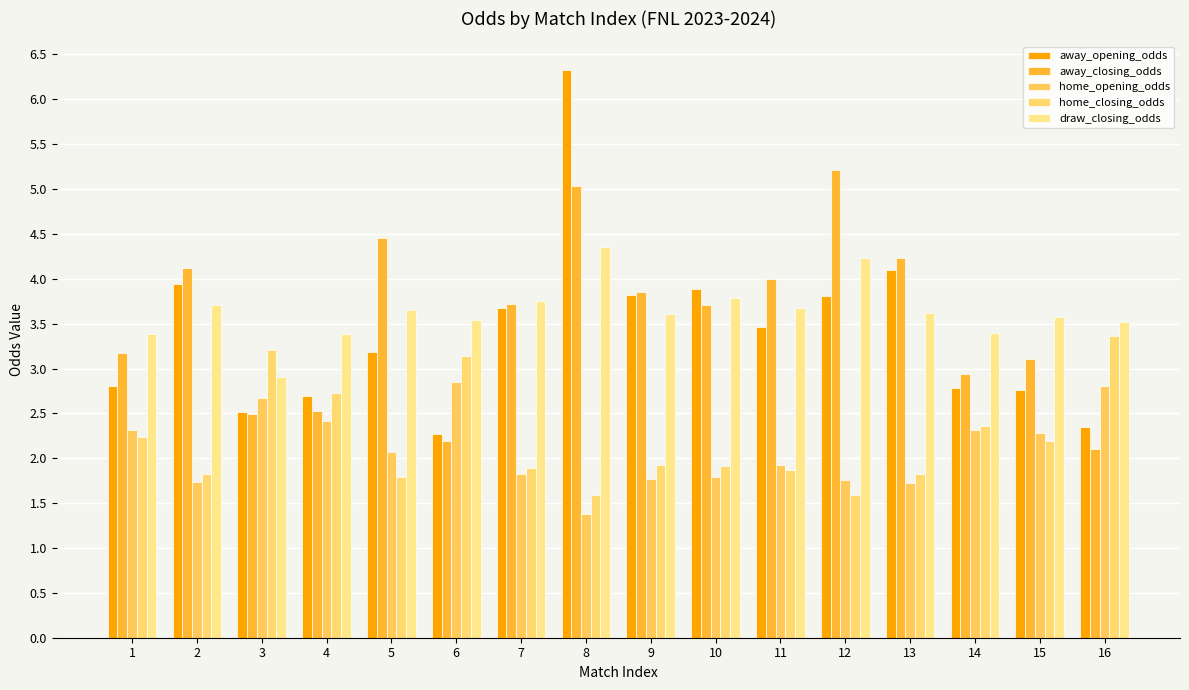

What is the smallest value displayed?

1.4